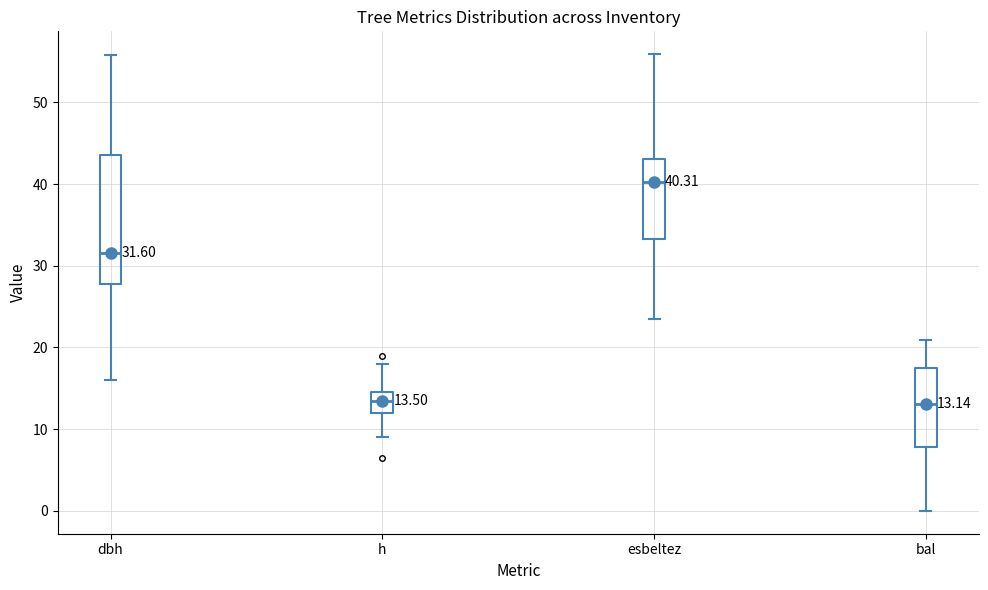

Which box is the tallest, from its lower edge to its upper edge?

dbh